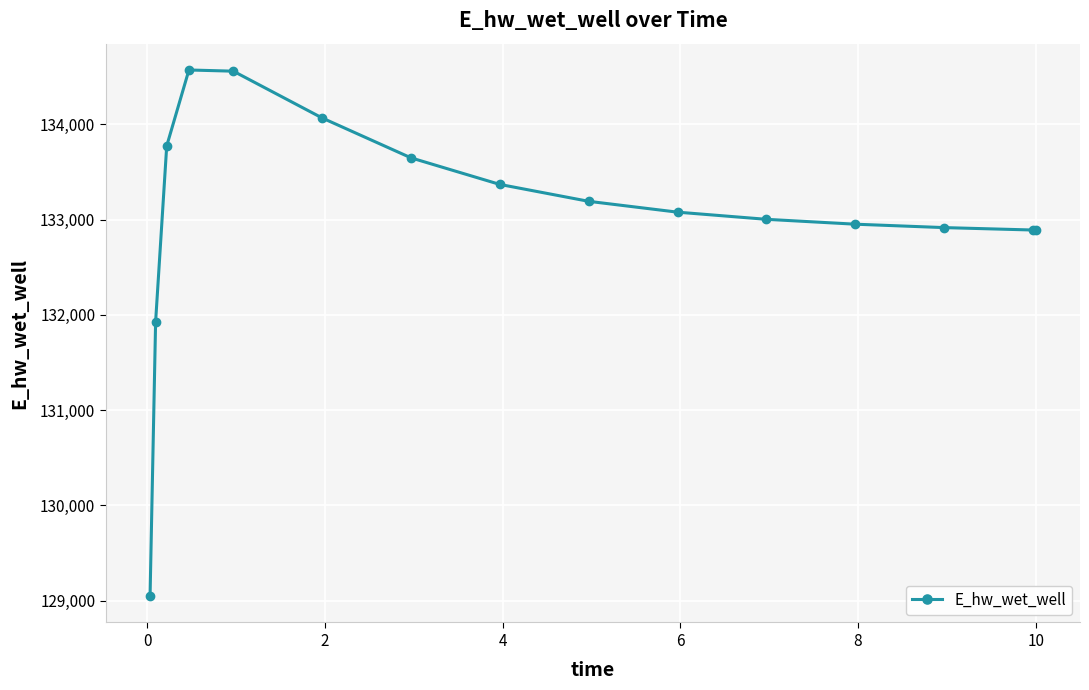

What is the greatest value displayed?

134569.5